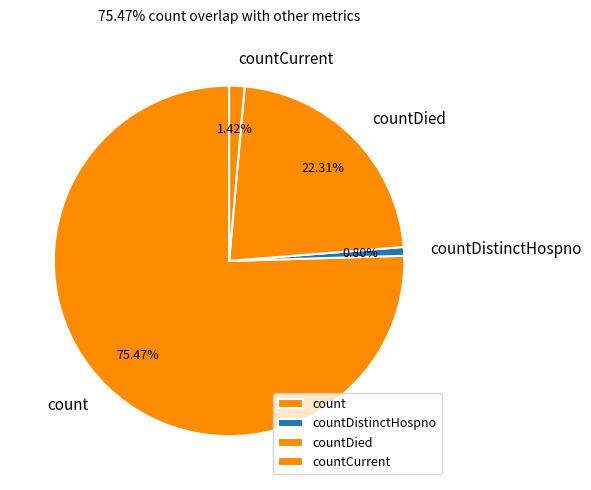

What percentage is the countDistinctHospno slice, to the nearest percent?

1%